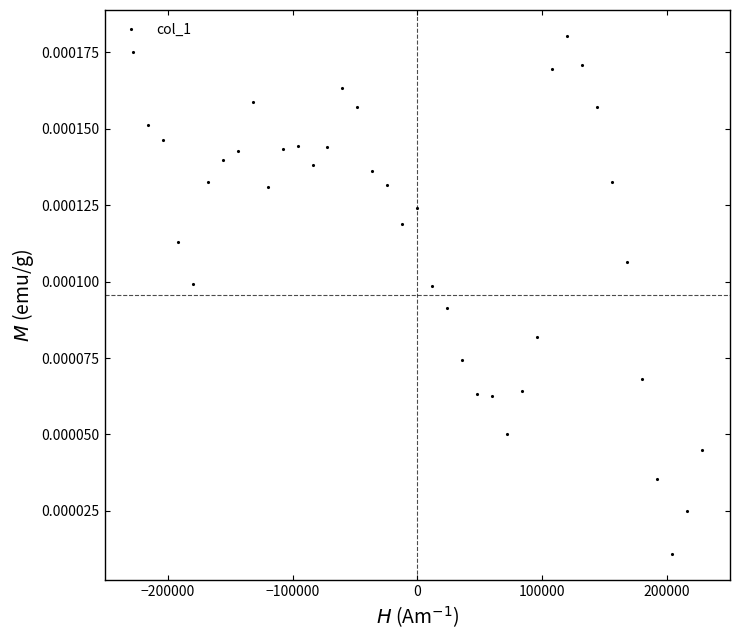

True or false: there are more than 1 points higher than both neighbors.

True